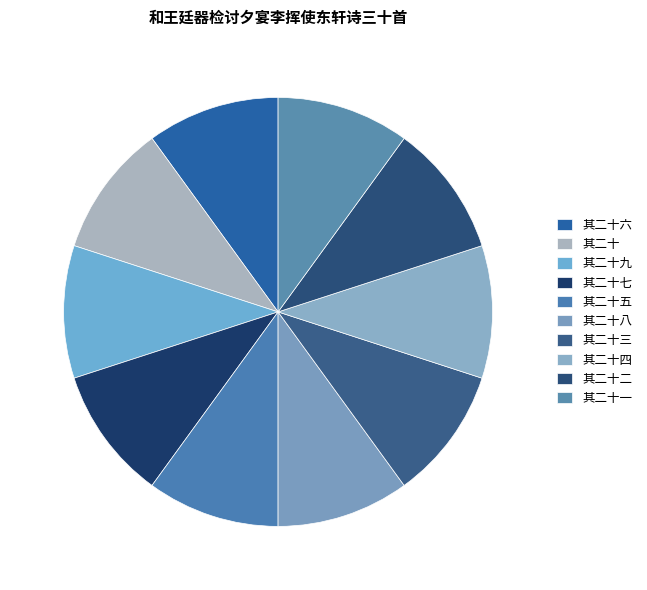

Does 其二十八 account for over 50% of the chart?

No